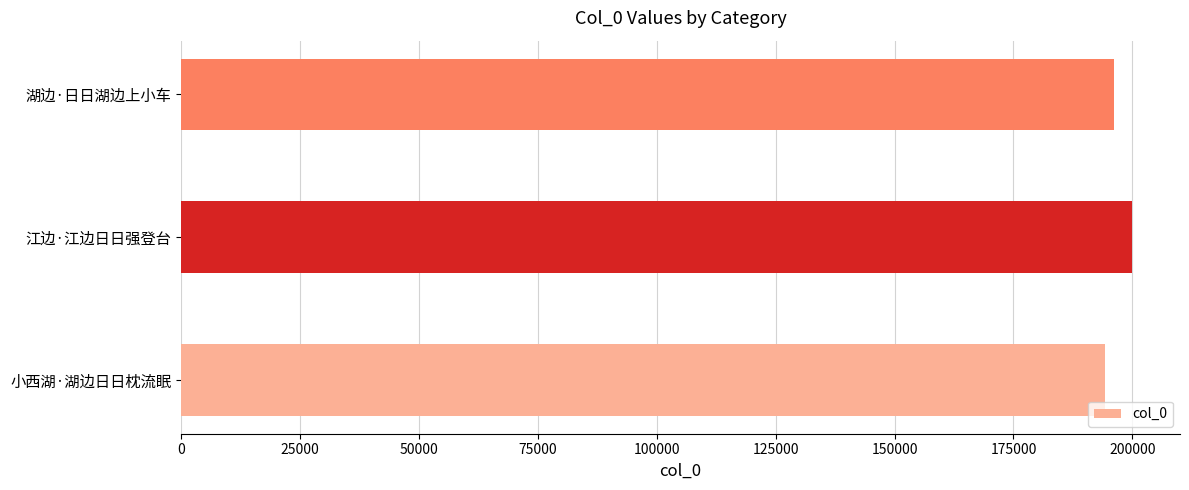

List the labels in order of value, largest first.

江边·江边日日强登台, 湖边·日日湖边上小车, 小西湖·湖边日日枕流眠